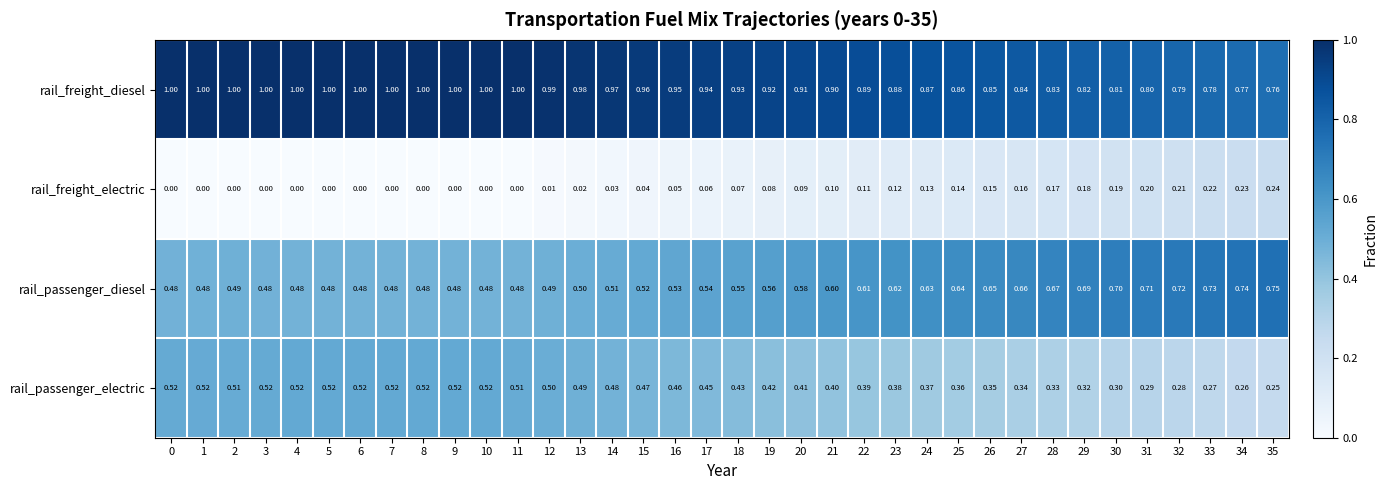

List the series in order of their overall mean, highest first.

rail_freight_diesel, rail_passenger_diesel, rail_passenger_electric, rail_freight_electric